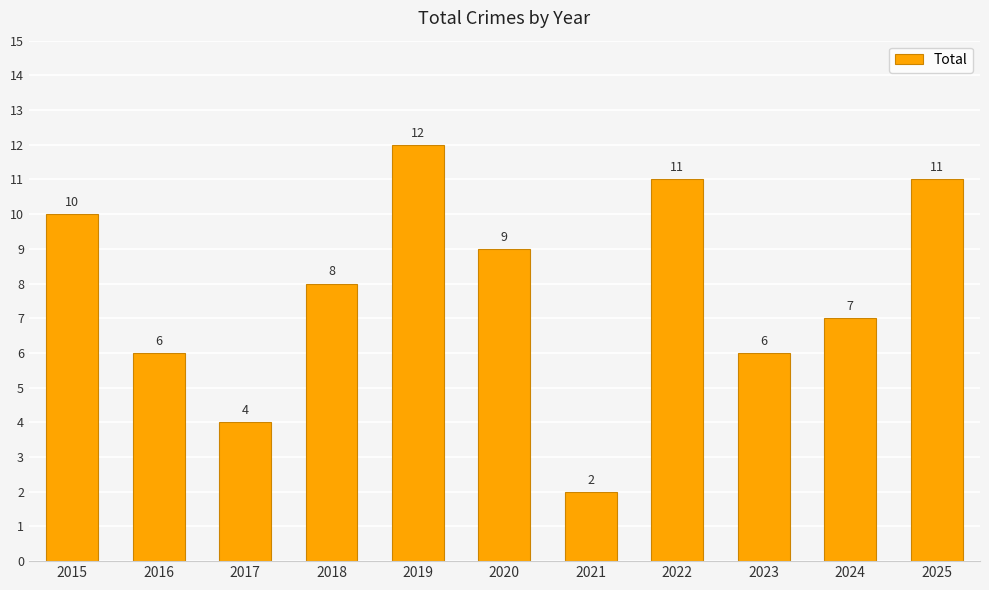

What is the value of the 5th bar from the left?

12